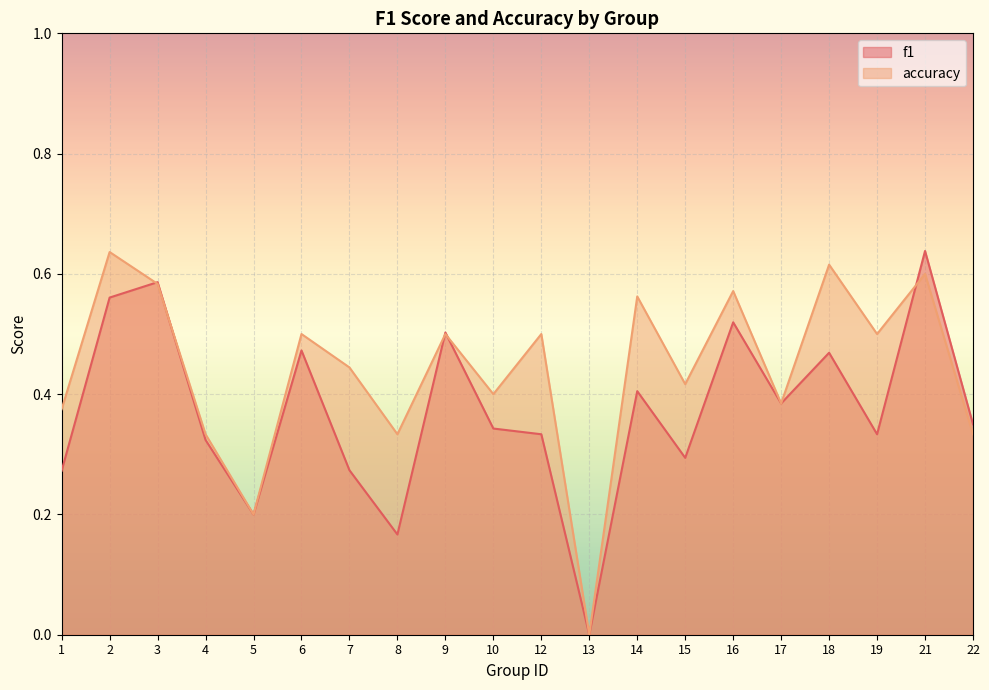

Reading left to right, what are all the values shown in this chart?

f1: 1=0.3	2=0.6	3=0.6	4=0.3	5=0.2	6=0.5	7=0.3	8=0.2	9=0.5	10=0.3	12=0.3	13=0.0	14=0.4	15=0.3	16=0.5	17=0.4	18=0.5	19=0.3	21=0.6	22=0.4
accuracy: 1=0.4	2=0.6	3=0.6	4=0.3	5=0.2	6=0.5	7=0.4	8=0.3	9=0.5	10=0.4	12=0.5	13=0.0	14=0.6	15=0.4	16=0.6	17=0.4	18=0.6	19=0.5	21=0.6	22=0.3